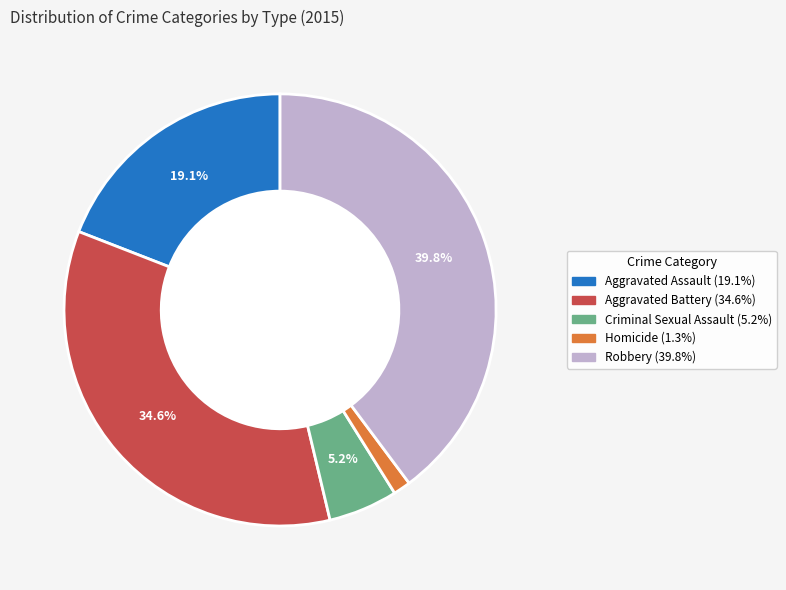

Which has a higher value, Criminal Sexual Assault or Robbery?

Robbery